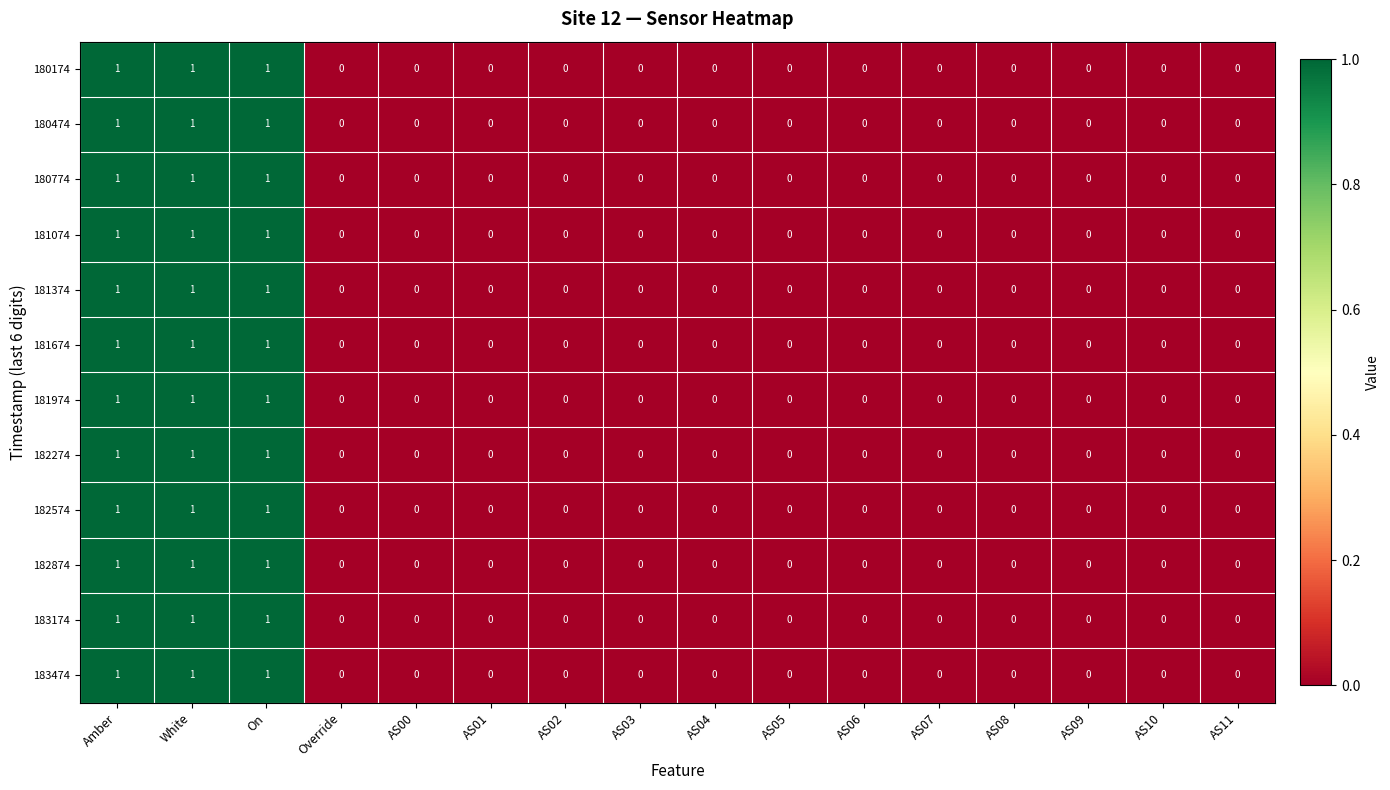

Count the 183474 values in the range 0 to 1.

16